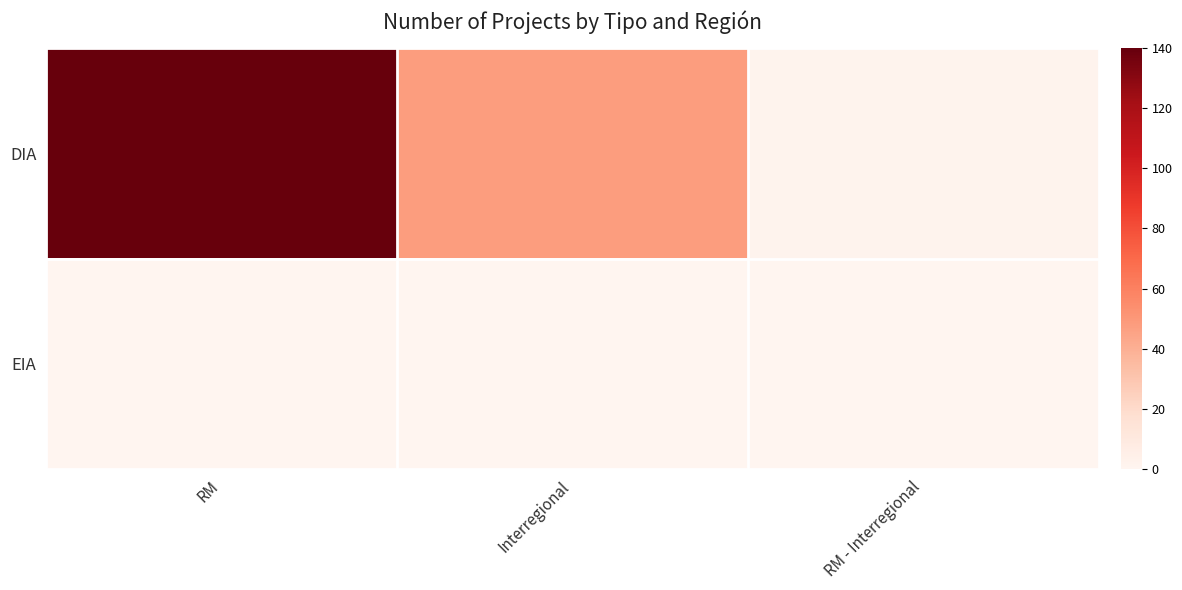

Reading left to right, list all the values displayed in this chart.

DIA: RM=140	Interregional=48	RM - Interregional=2
EIA: RM=0	Interregional=0	RM - Interregional=0